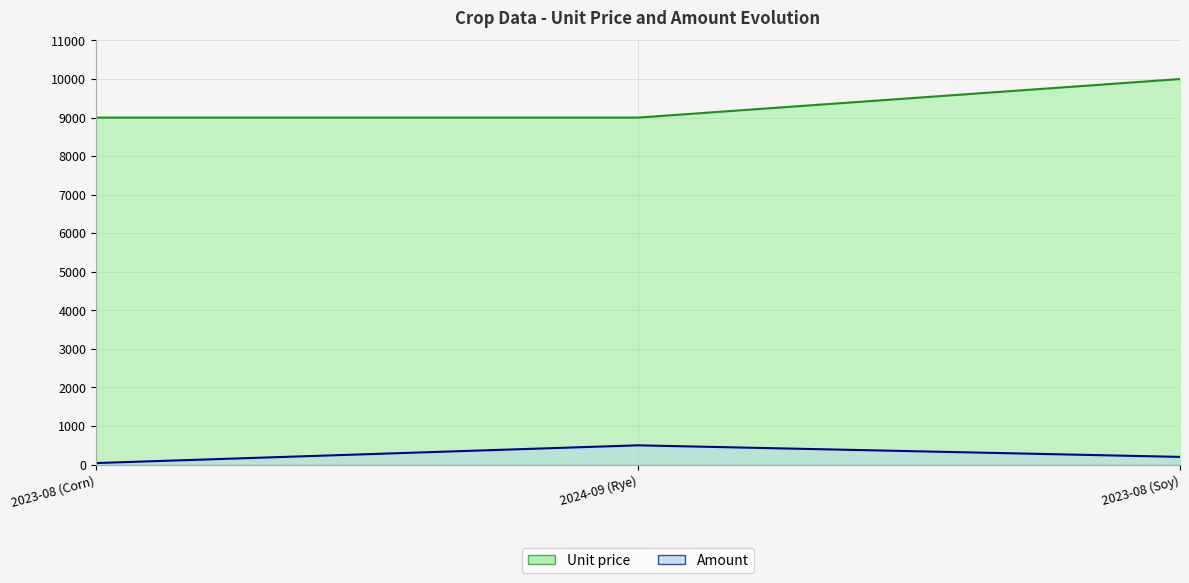

Where is Amount nearest to the value 269?

2023-08 (Soy)